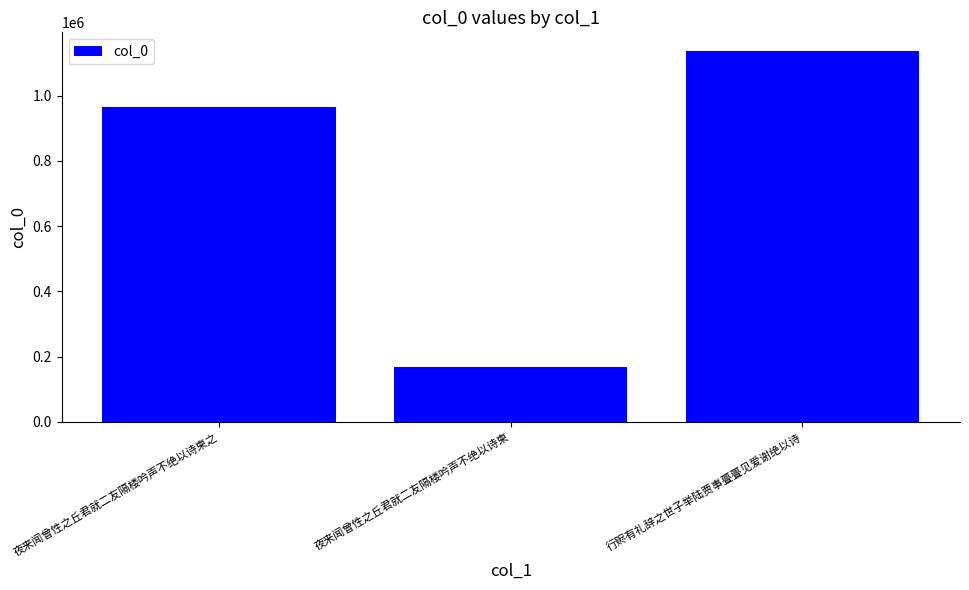

What is the change in value from 夜来闻曾性之丘君就二友隔楼吟声不绝以诗柬之 to 行赆有礼辞之世子举陆贾事亹亹见爱谢绝以诗?

+172222